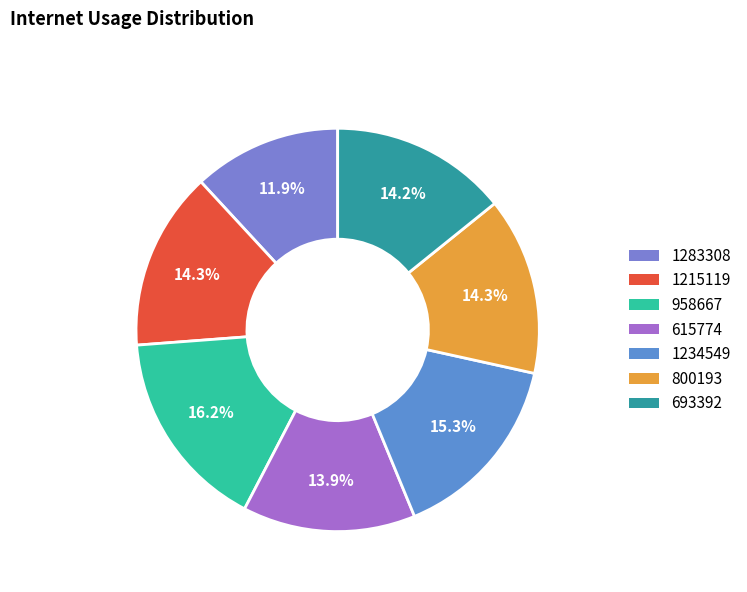

Is it true that 615774 is 14% of the pie?

True